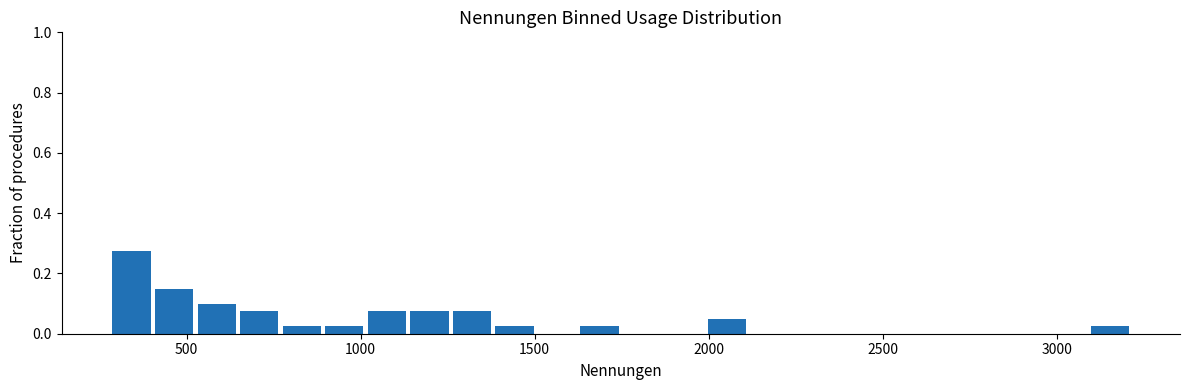

Around what value on the x-axis is the tallest bar? Give the approximate position of its centre, as read against the axis.

350